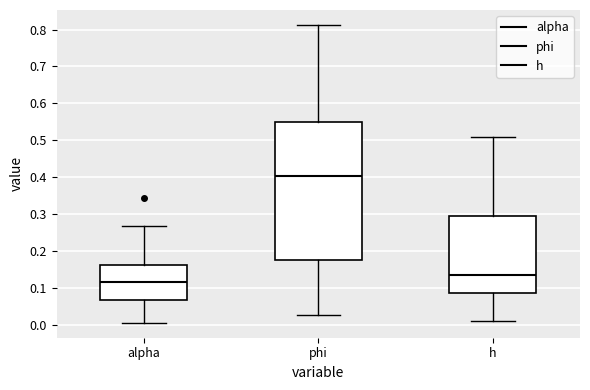

Reading left to right, read every box against the y-axis: the position of its median line, the range the box covers, and the ends of its whiskers. The values are not printed on the chart, so give them approximately, as read against the axis.

alpha: median 0.11, box 0.07 to 0.16, whiskers 0.00 to 0.27
phi: median 0.40, box 0.17 to 0.55, whiskers 0.03 to 0.81
h: median 0.13, box 0.08 to 0.29, whiskers 0.01 to 0.51